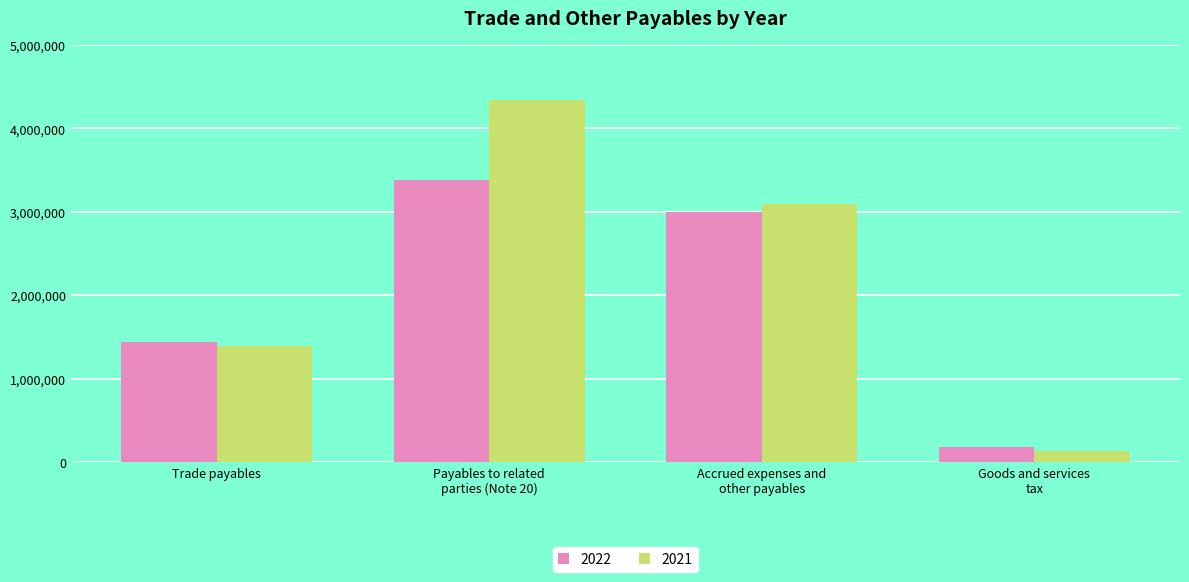

How many bars are there in each group?

2